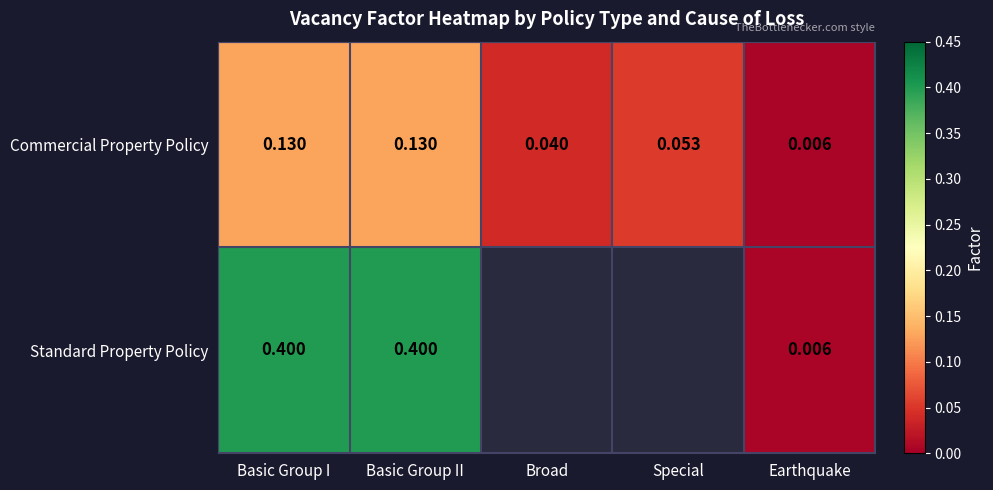

Which label corresponds to the largest value in the chart?

Basic Group I